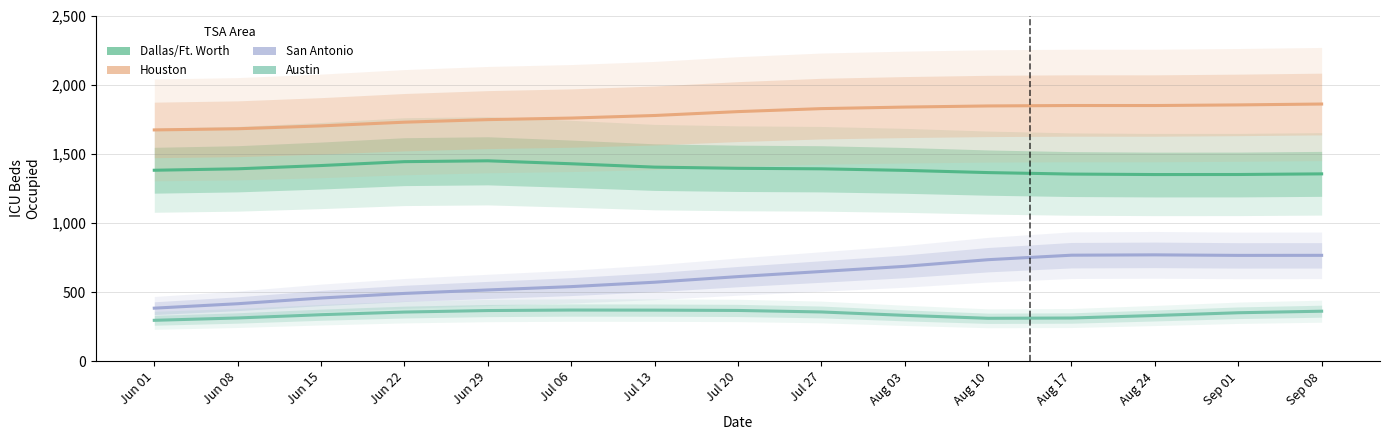

Which series has the largest total across all categories?

Houston